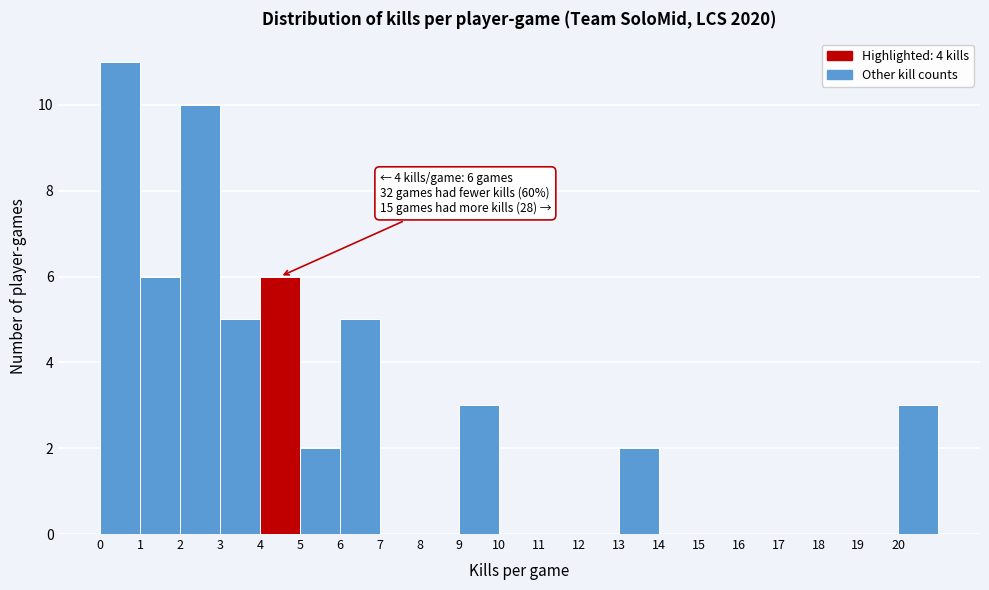

Which range on the x-axis has the tallest bar?

0 to 1